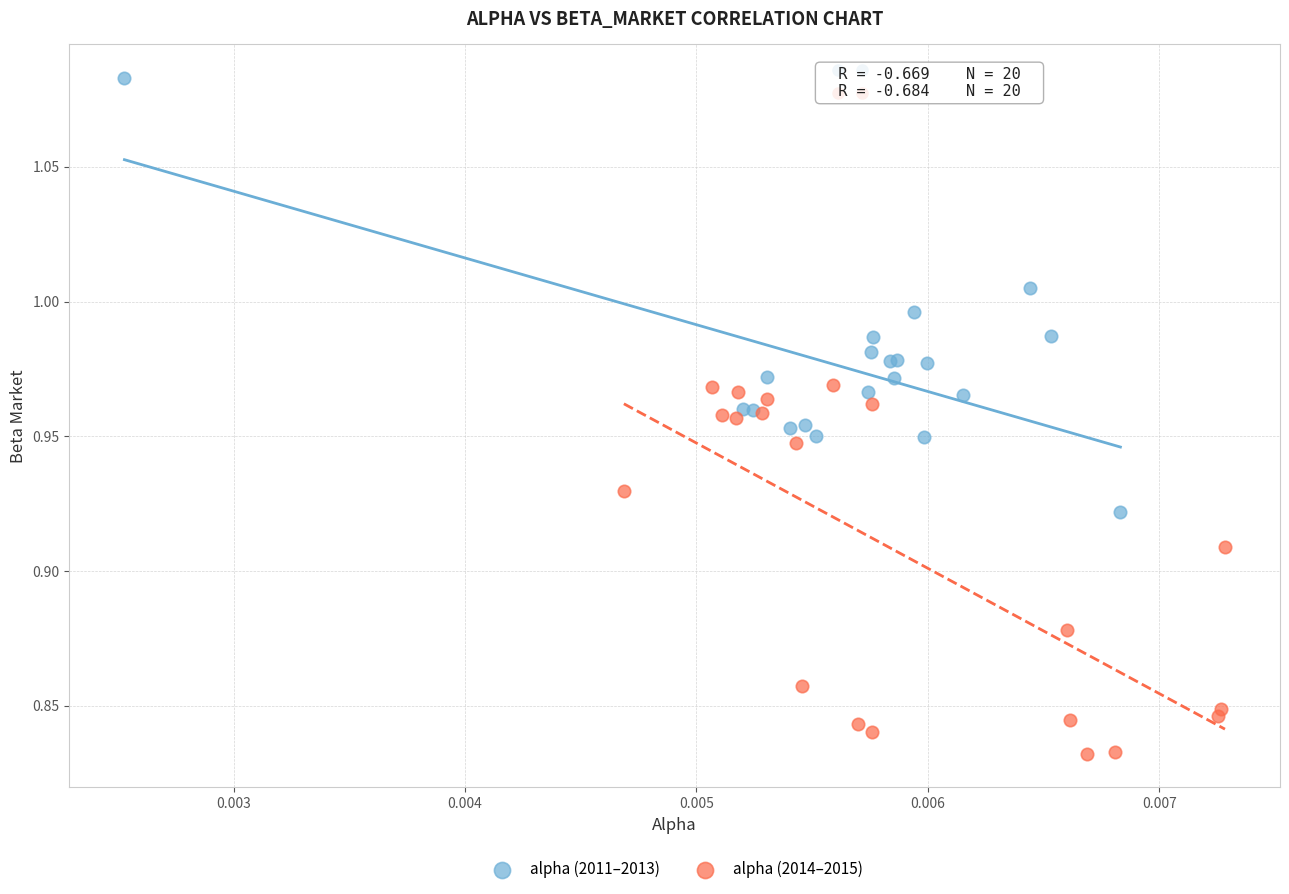

Which series contains the lowest Y value?

alpha (2014–2015)